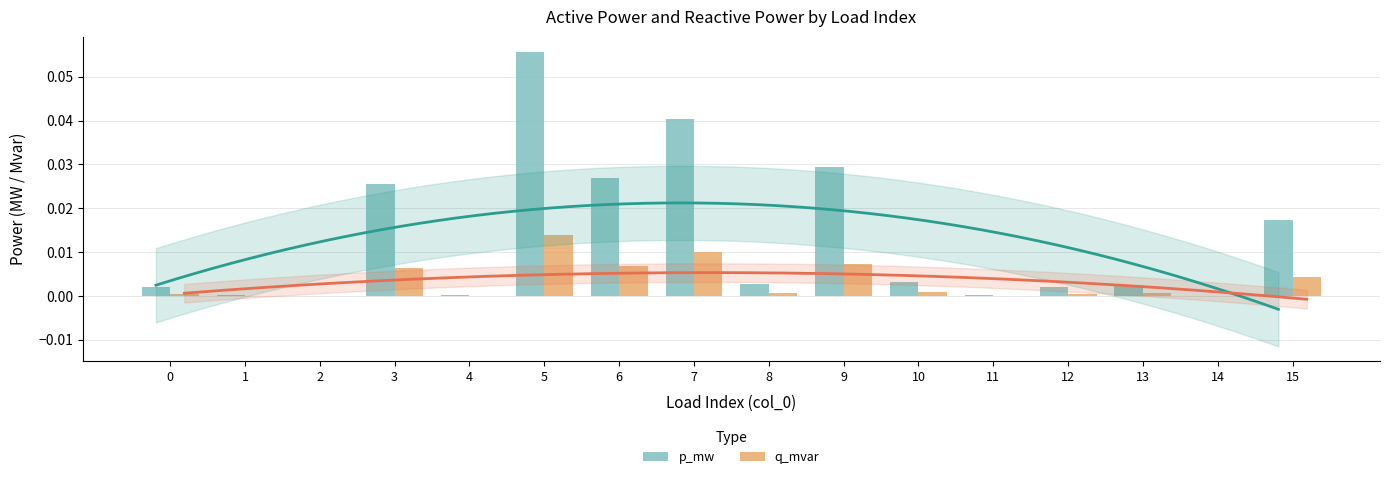

Which category has the lowest value across all series?

2